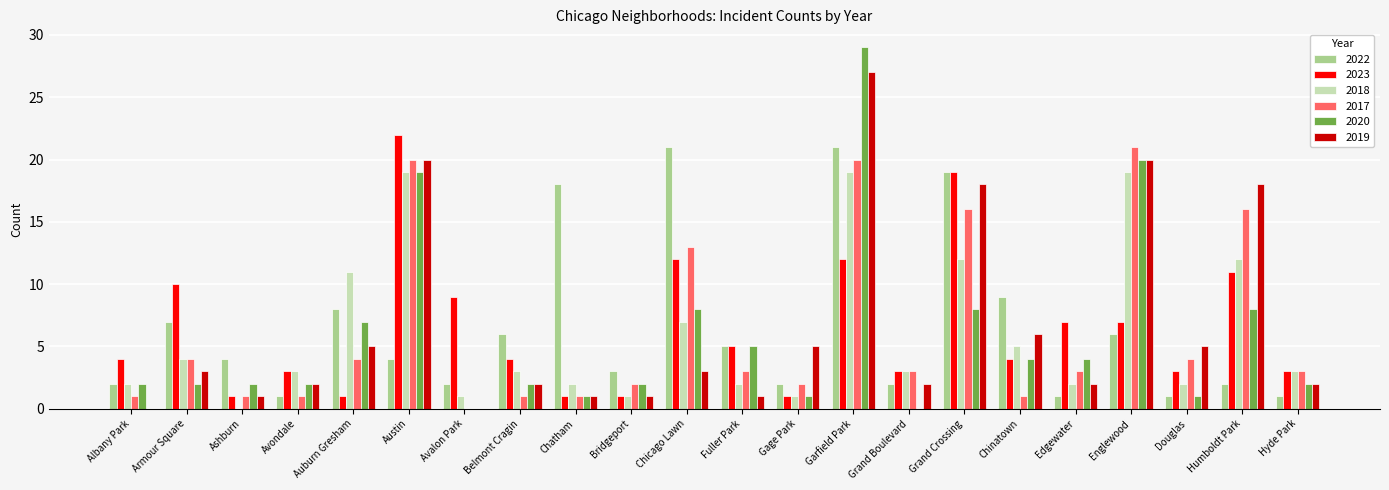

What is the difference between the 2022 values at Ashburn and Fuller Park?

1